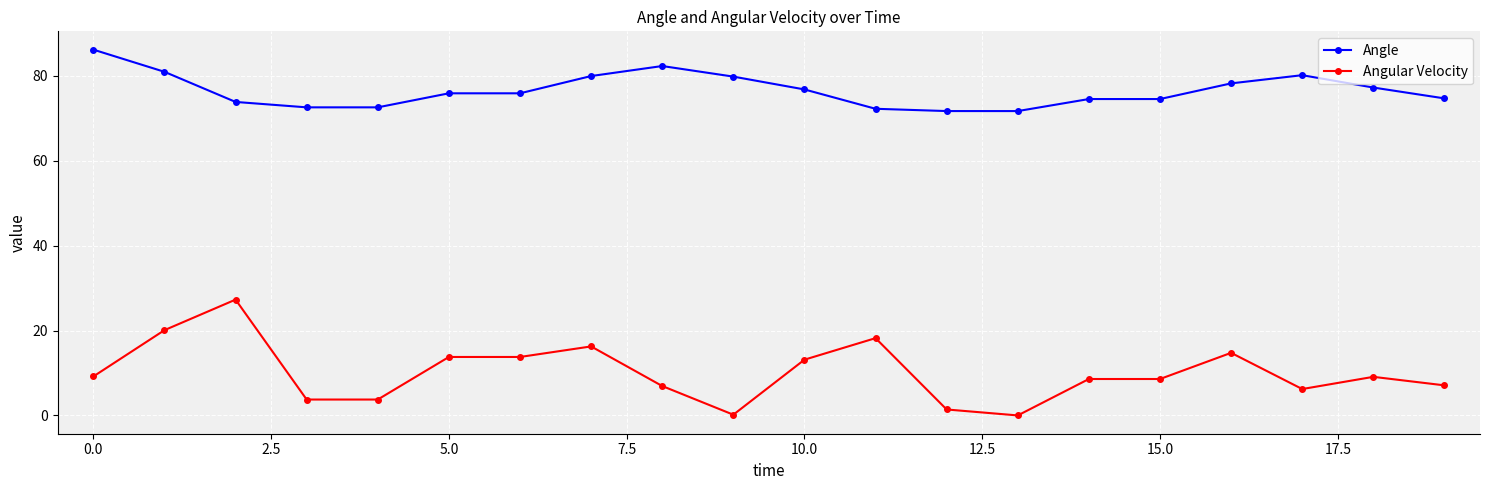

List the series in order of their overall mean, lowest first.

Angular Velocity, Angle